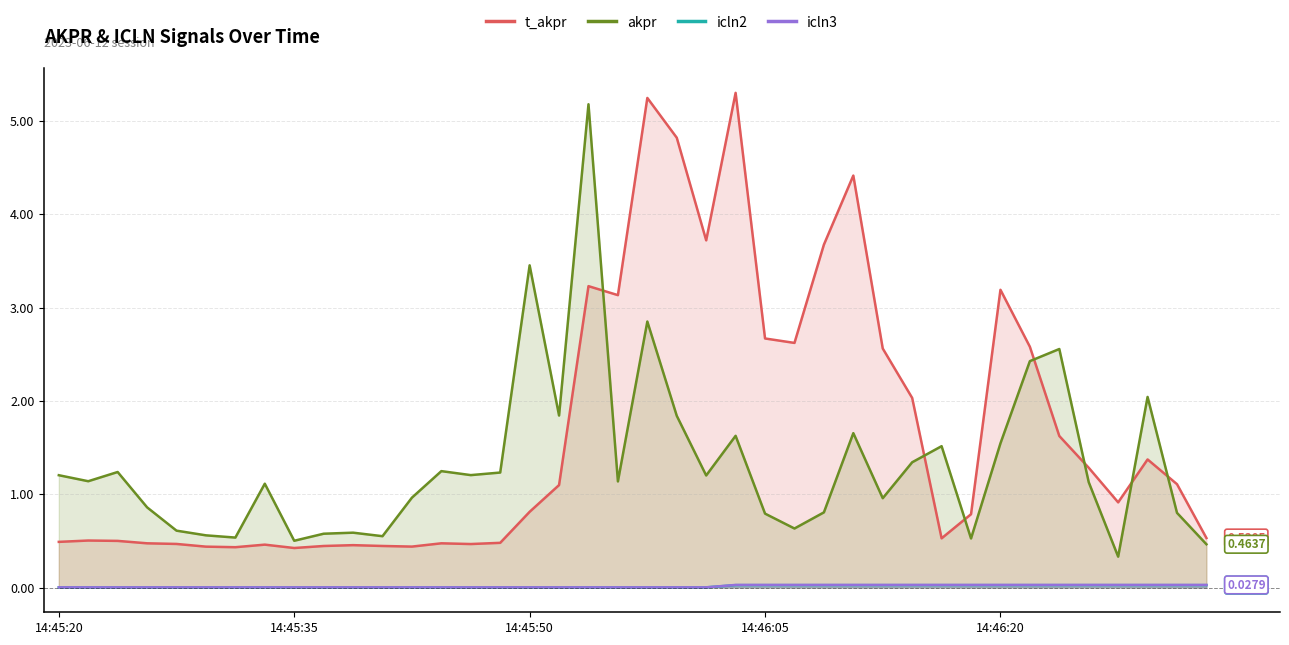

The value of icln3 at 17 is 0.0. True or false?

False